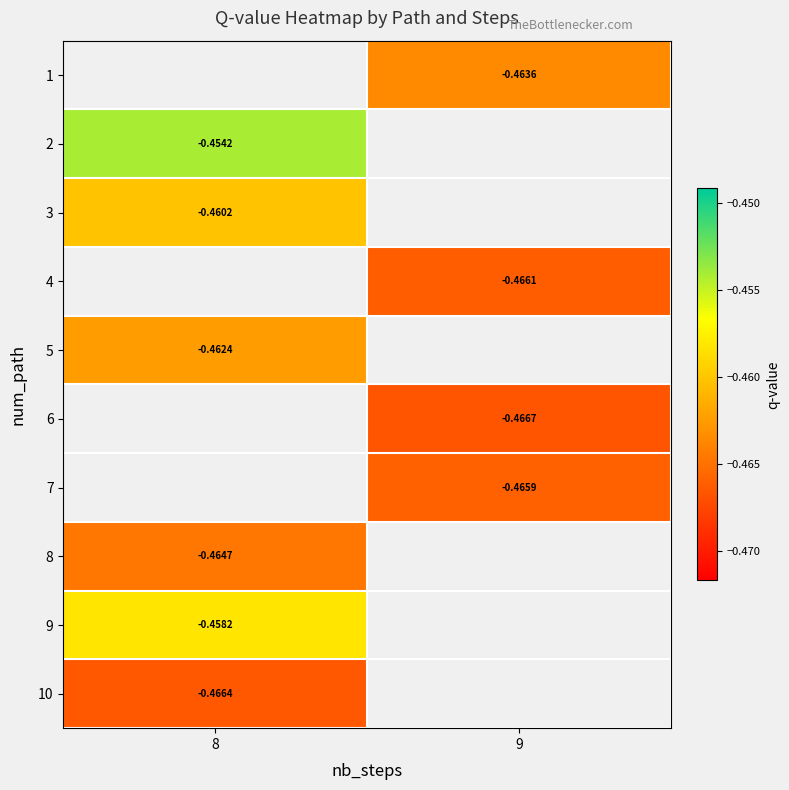

Is it true that row_1 equals -0.7 at 8?

False